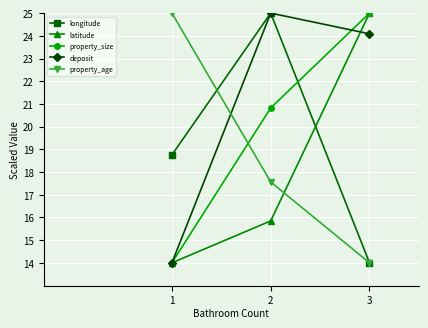

How many values in the deposit series are below 24?

1